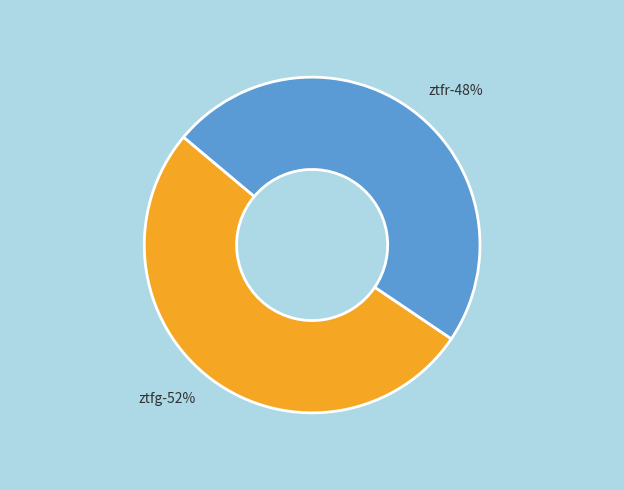

What portion of the pie excludes ztfg?

48.3%